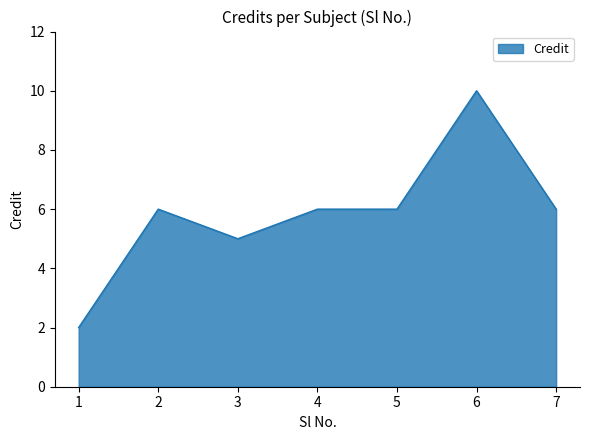

What is the ratio of the value at 7 to the value at 4?

1.0